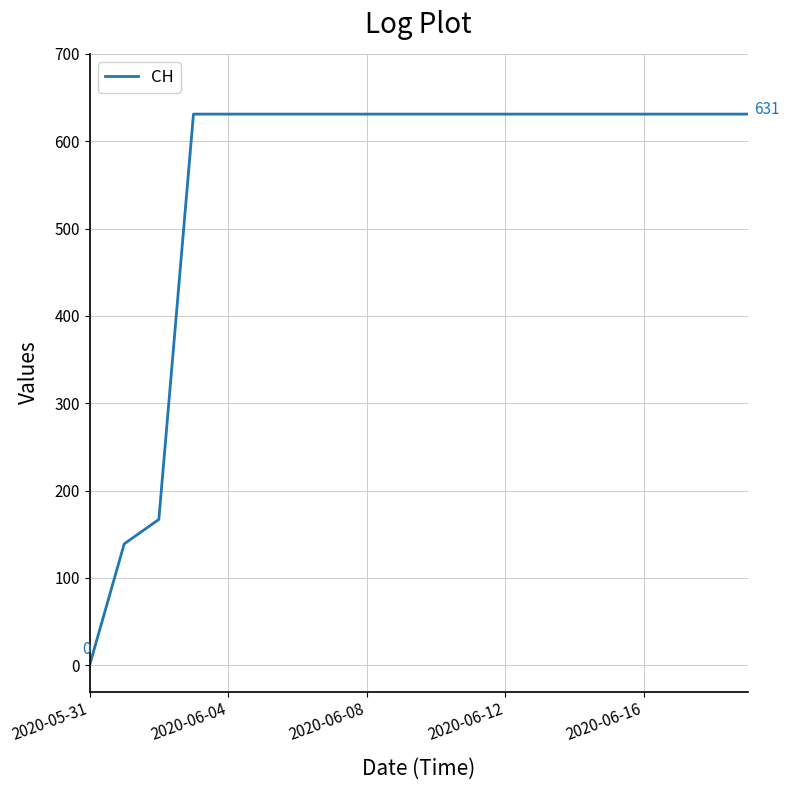

Reading left to right, what are all the values shown in this chart?

0	139	167	631	631	631	631	631	631	631	631	631	631	631	631	631	631	631	631	631